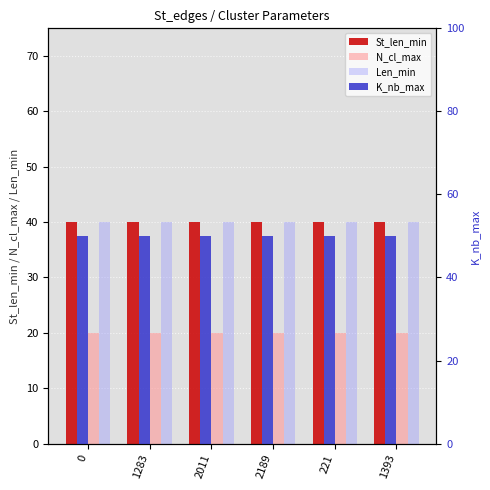

What is the minimum value shown in the chart?

20